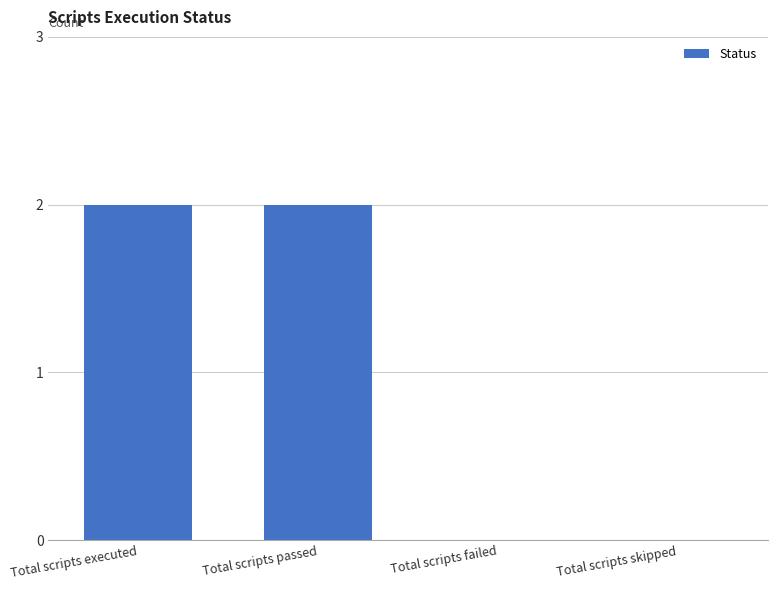

What is the greatest value displayed?

2